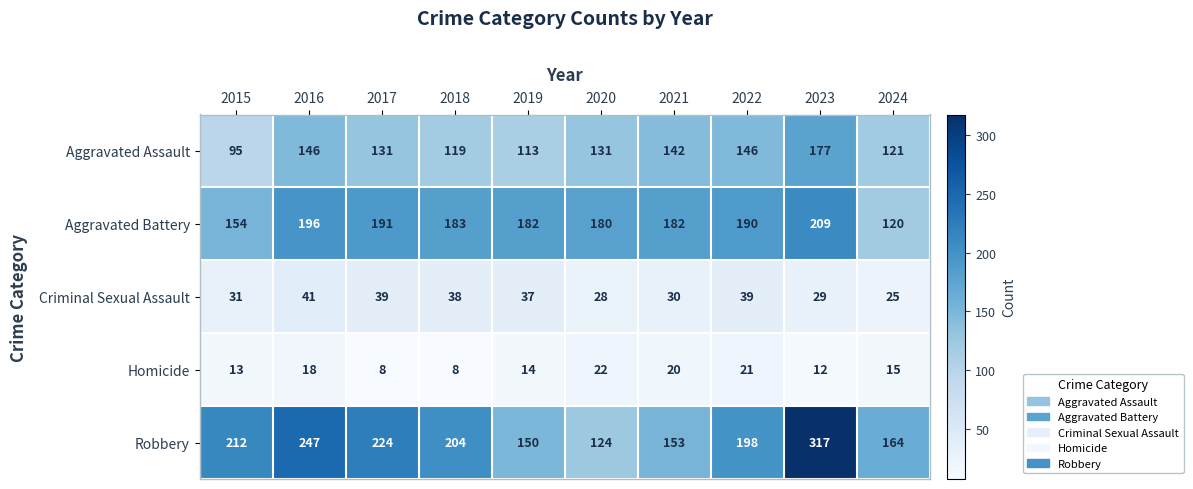

What value does the Aggravated Battery series have at 2021?

182